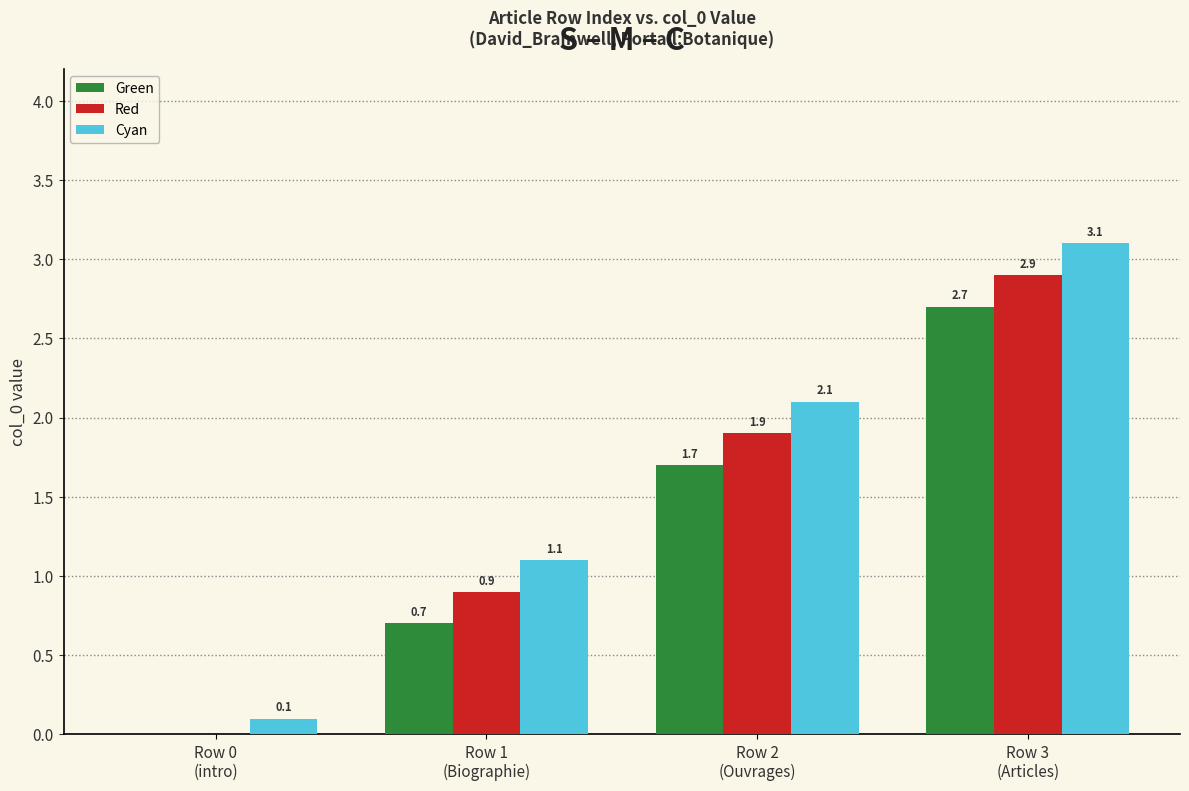

What are all the series names shown in the legend?

Green, Red, Cyan